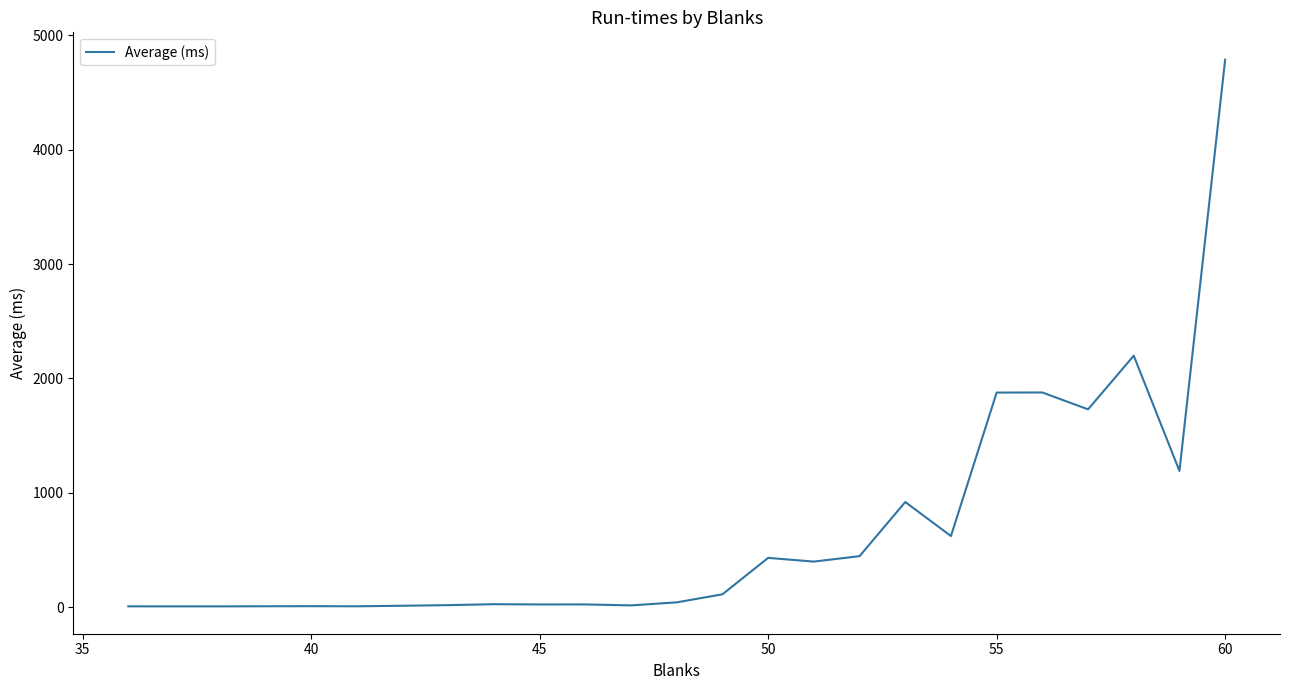

What is the maximum value shown in the chart?

4787.7